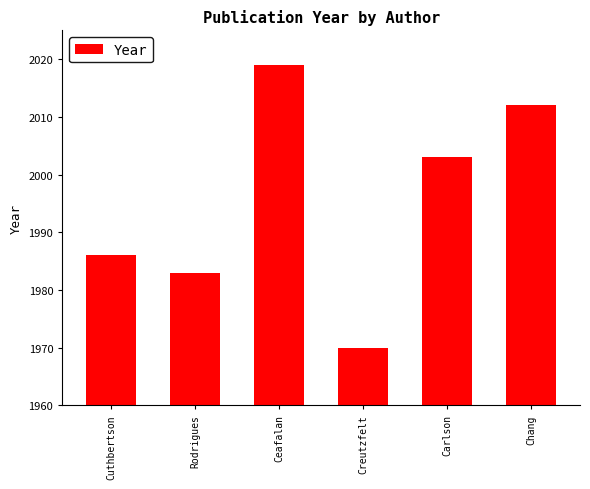

What is the change in value from Cuthbertson to Carlson?

+17